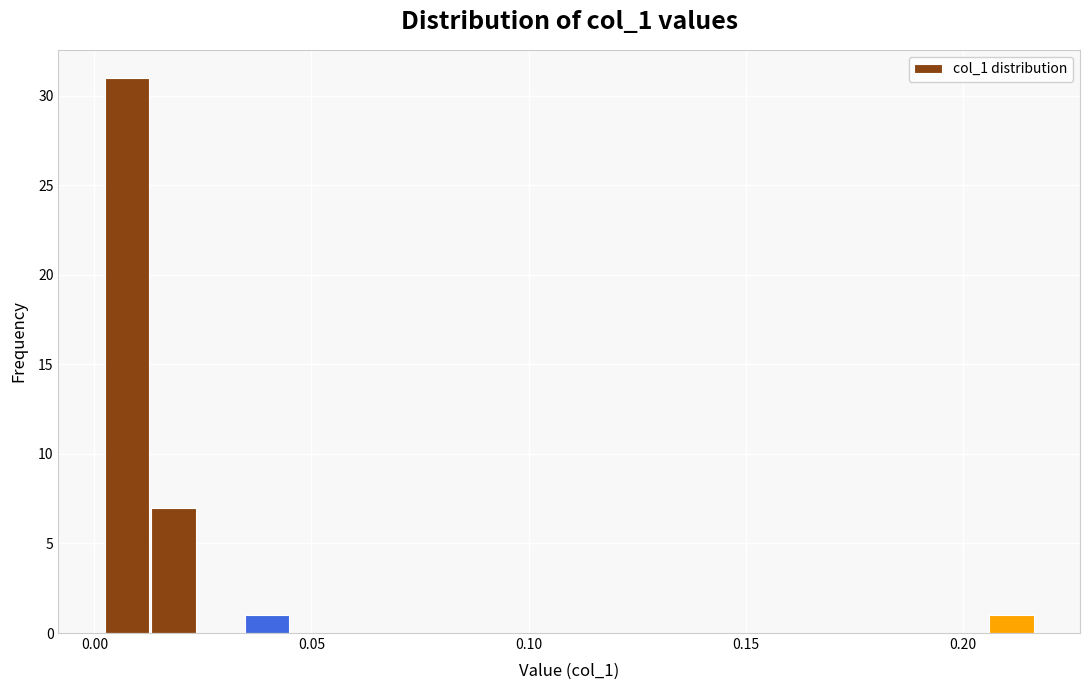

Around what value on the x-axis is the tallest bar? Give the approximate position of its centre, as read against the axis.

0.010